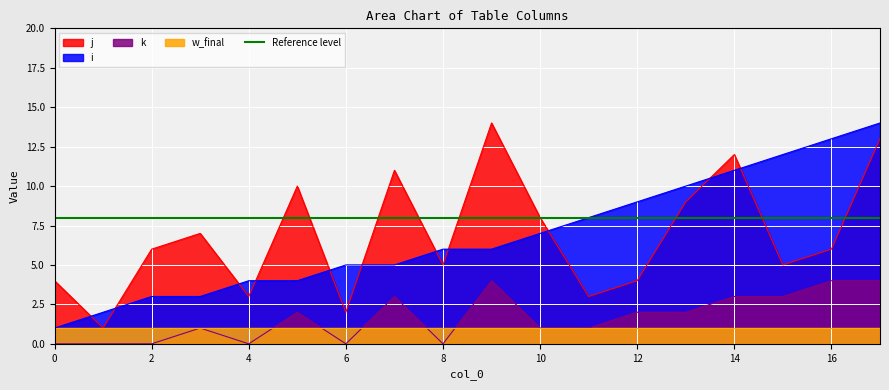

Reading left to right, extract all data points from this chart.

i: 1	2	3	3	4	4	5	5	6	6	7	8	9	10	11	12	13	14
j: 4	1	6	7	3	10	2	11	5	14	8	3	4	9	12	5	6	13
k: 0	0	0	1	0	2	0	3	0	4	1	1	2	2	3	3	4	4